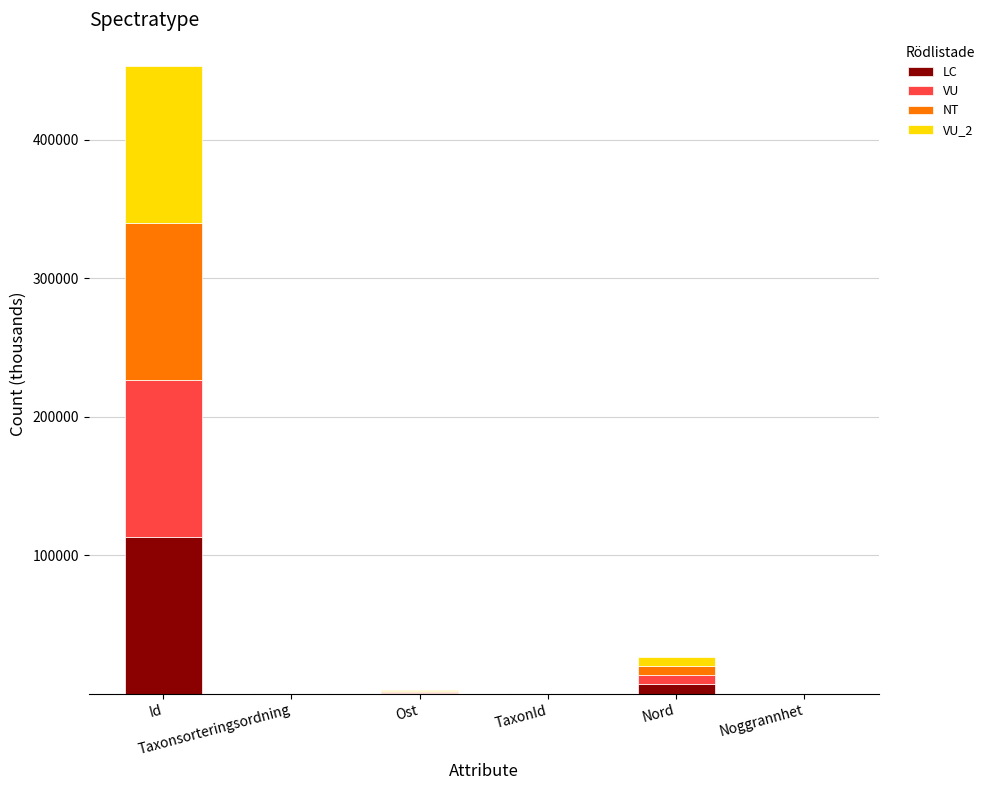

Where does the LC series first go above 578?

Id